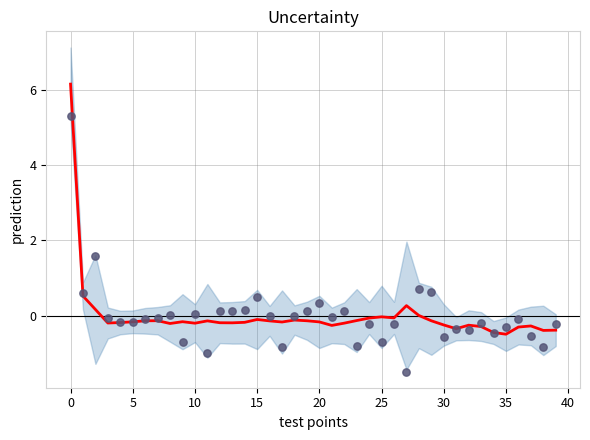

Is the value of prediction at 30 greater than the value of observed at 31?

Yes